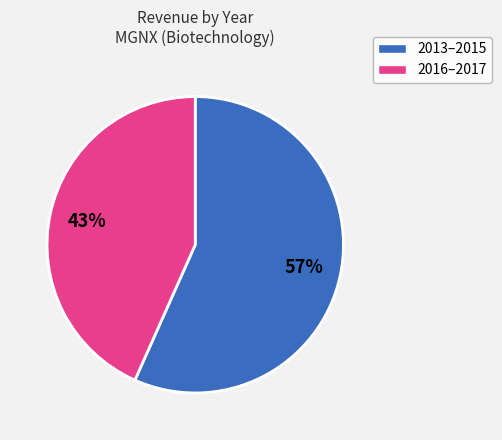

To the nearest percent, what portion does 2016–2017 represent?

43%